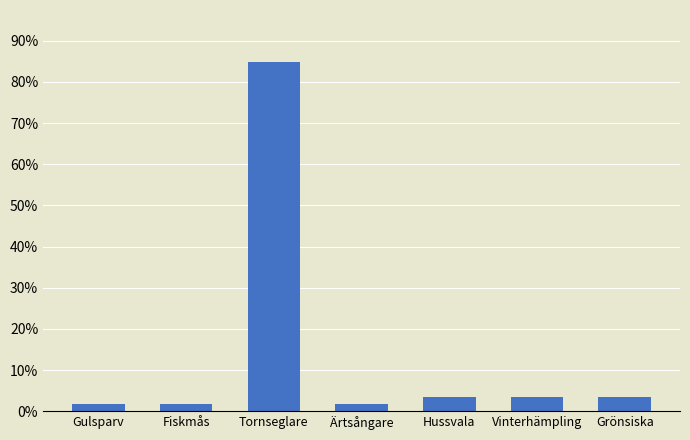

What is the greatest value displayed?

84.7